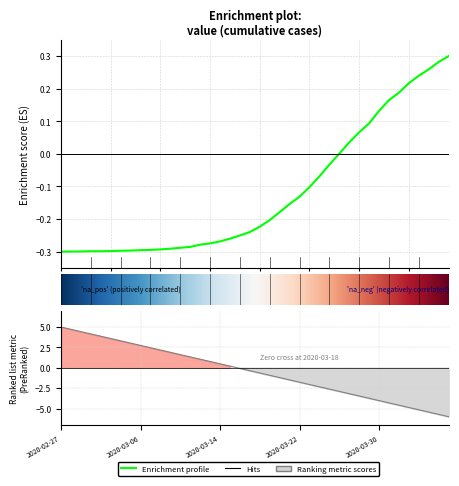

At which category does the chart reach its peak across all series?

2020-04-06